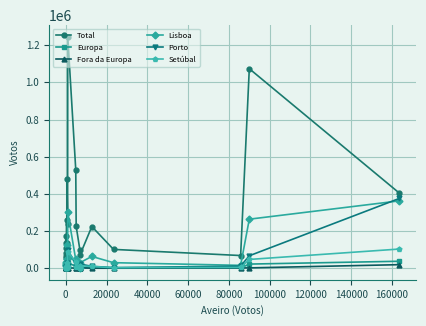

What is the maximum value for Fora da Europa?

19054